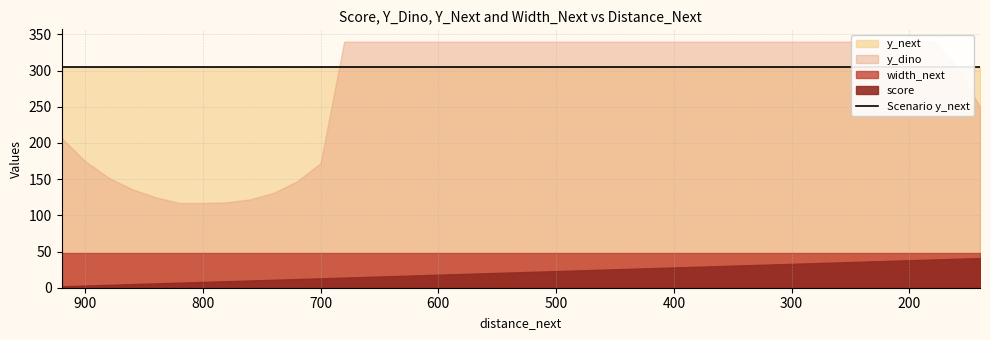

At how many categories does at least one series exceed 74?

40